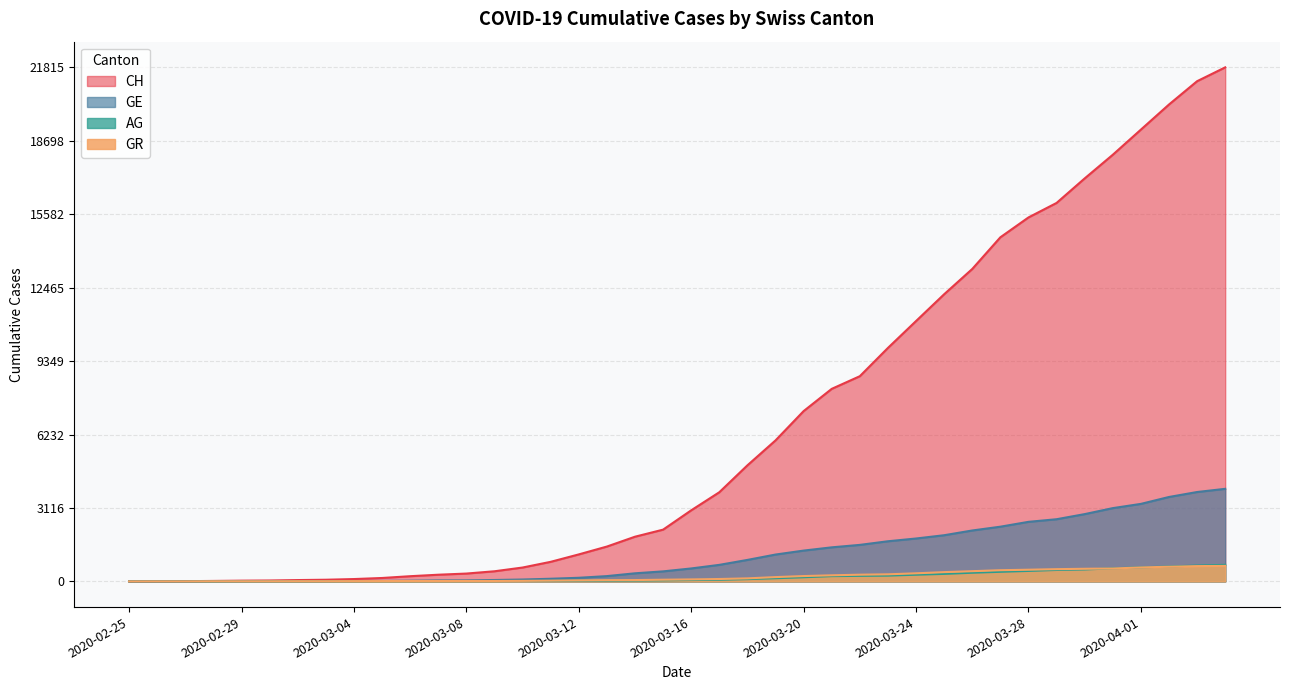

The value of AG at 2020-04-02 is 631. True or false?

True